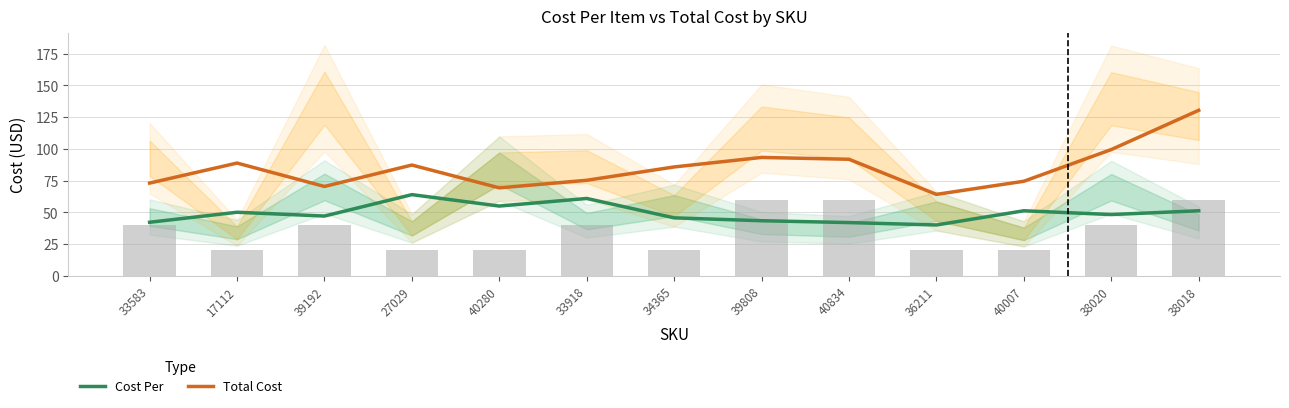

Count the number of data series in this chart.

2